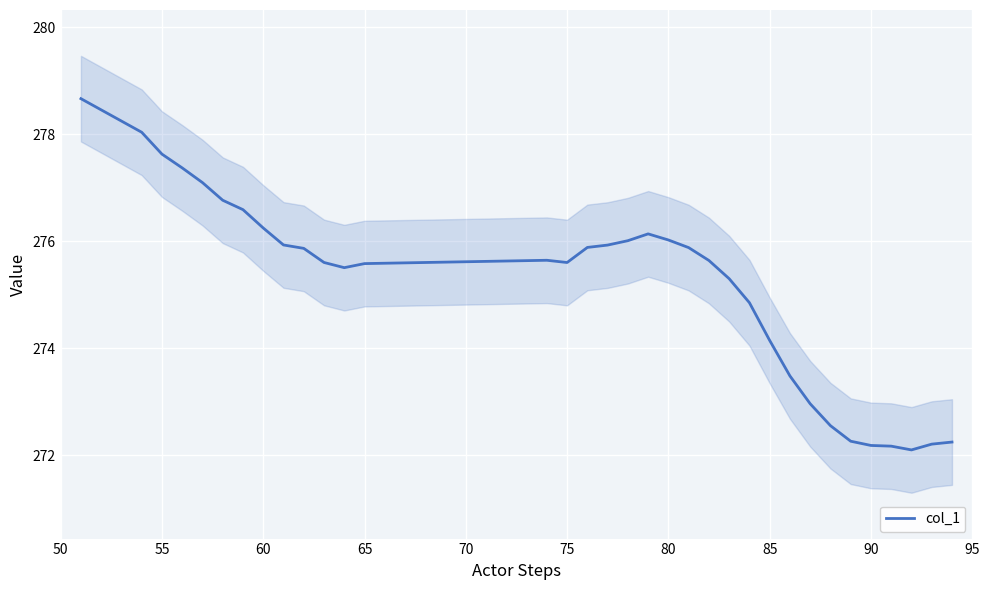

True or false: col_1 has a value of 276.0 at 80.

True